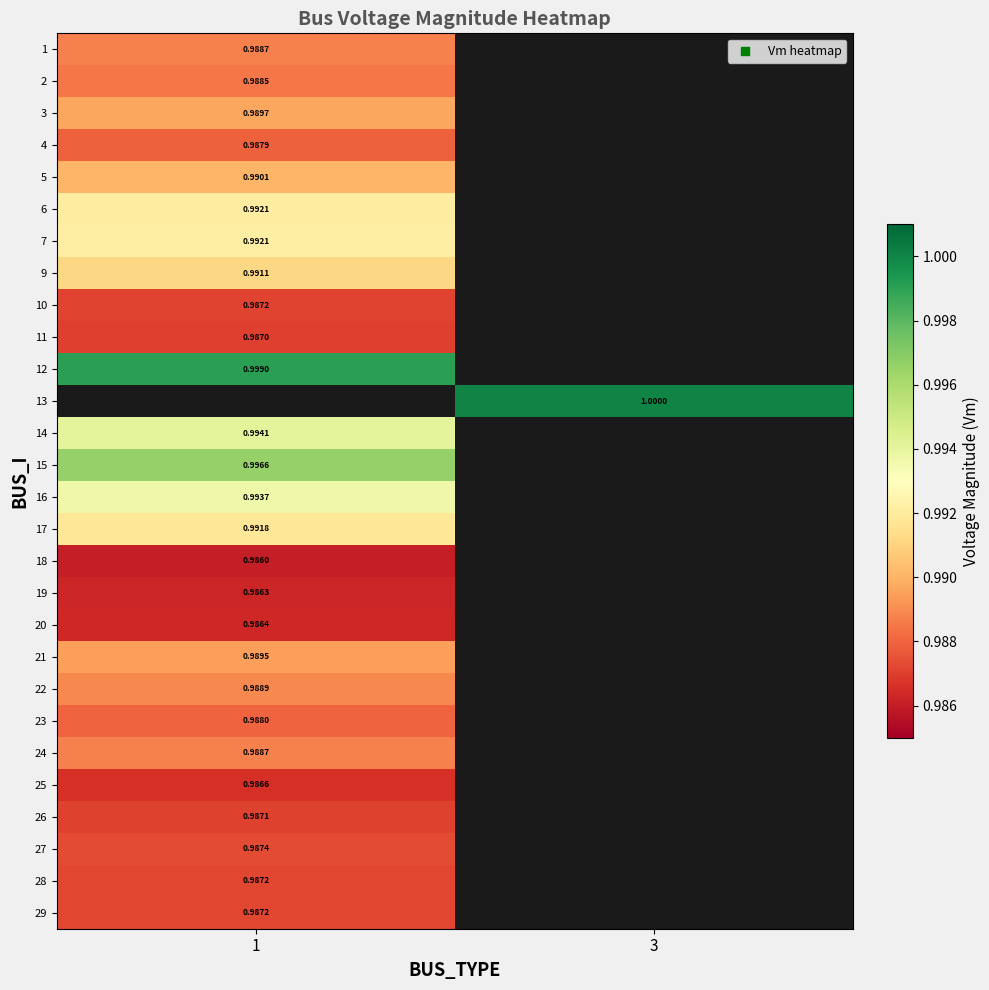

Is the value of 25 at 3 greater than the value of 6 at 1?

No